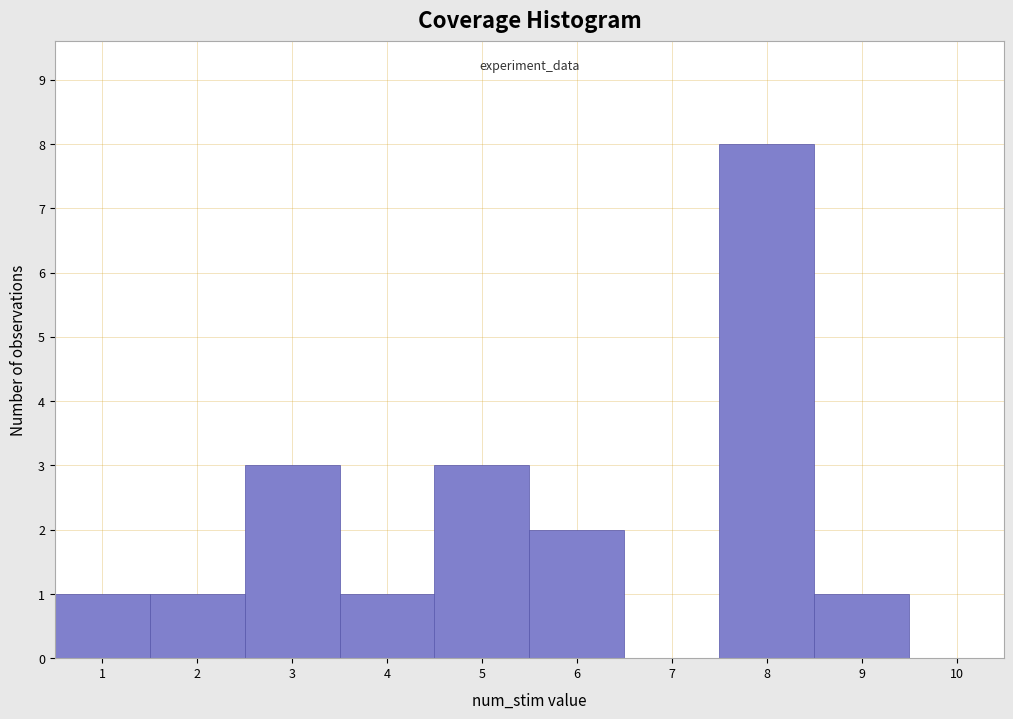

Reading left to right, transcribe this chart: for each bar, give the range it covers on the x-axis and its height. The values are not printed on the chart, so give them approximately, as read against the axis.

0.5 to 1.5: 1
1.5 to 2.5: 1
2.5 to 3.5: 3
3.5 to 4.5: 1
4.5 to 5.5: 3
5.5 to 6.5: 2
6.5 to 7.5: 0
7.5 to 8.5: 8
8.5 to 9.5: 1
9.5 to 10.5: 0